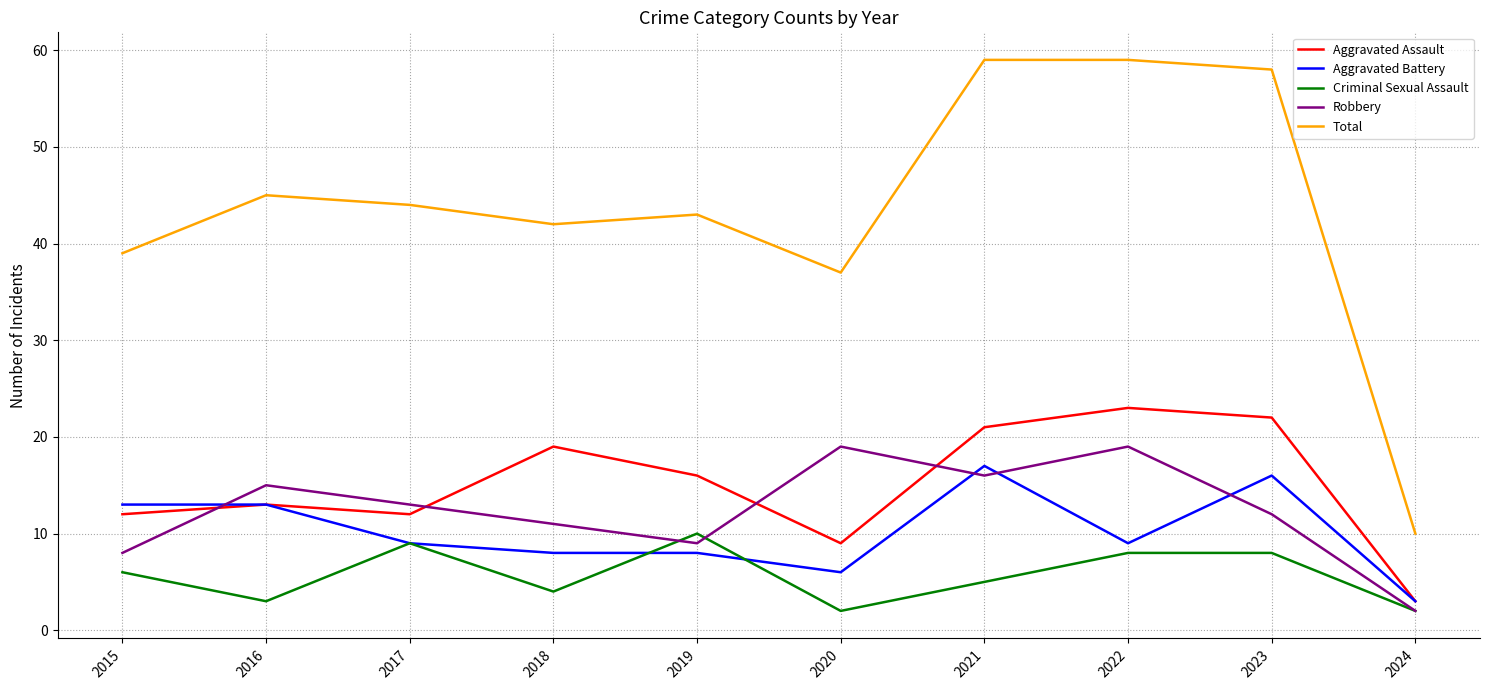

At which label is Total closest to 34?

2020